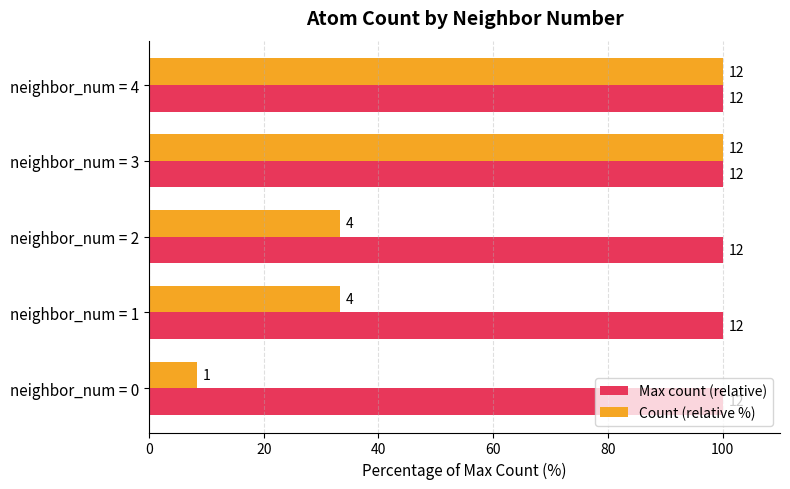

What are all the series names shown in the legend?

Max count (relative), Count (relative %)